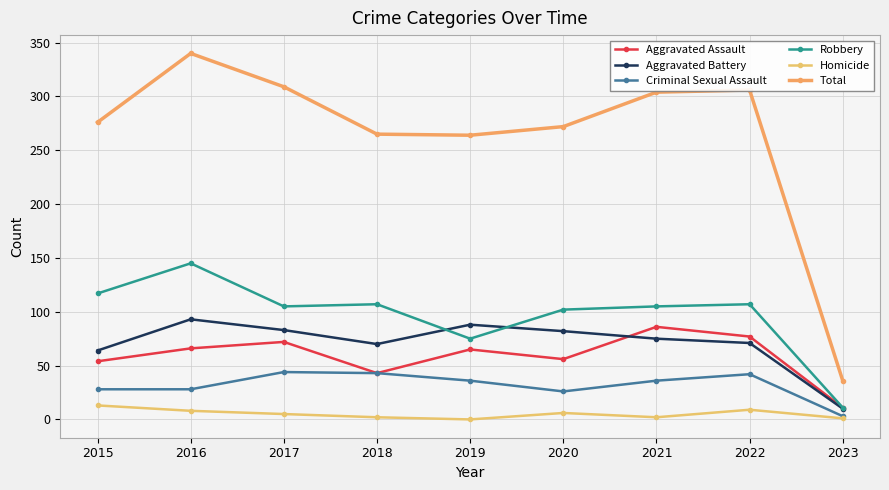

What is the difference between the maximum and minimum values in the Aggravated Assault series?

75